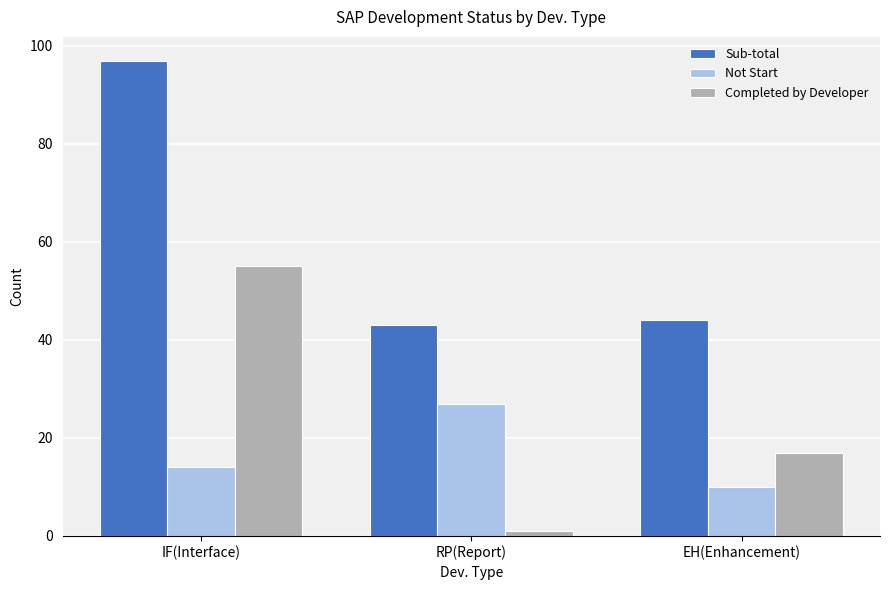

What is the spread (max minus min) of values at EH(Enhancement)?

34